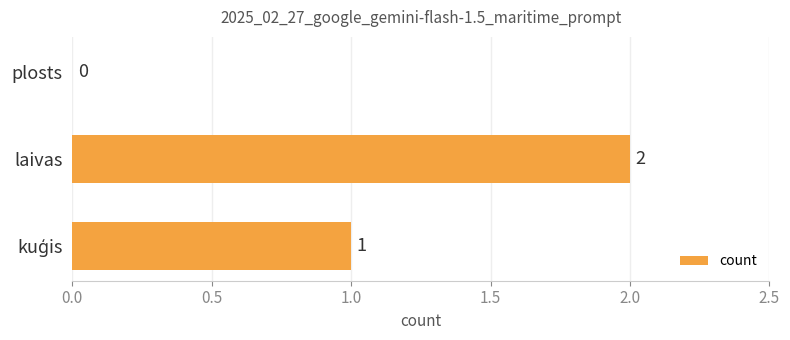

Does the chart contain stacked bars?

No